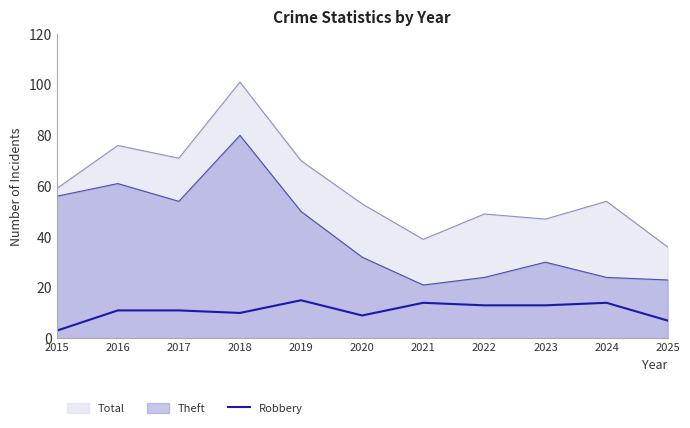

List the labels in order of value, largest first.

2019, 2021, 2024, 2022, 2023, 2016, 2017, 2018, 2020, 2025, 2015